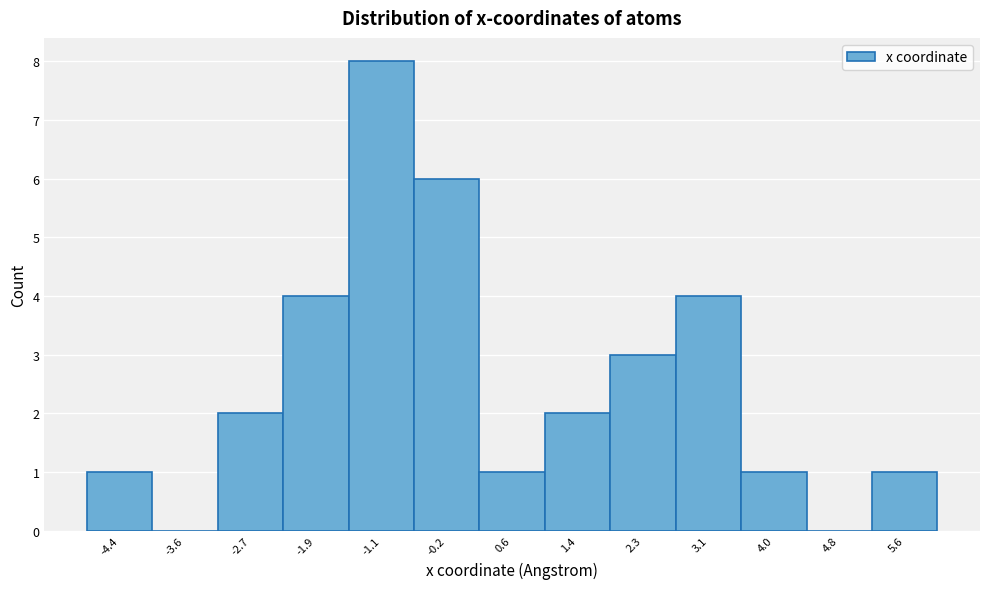

Reading left to right, transcribe this chart: for each bar, give the range it covers on the x-axis and its height. Neither the bar edges nor the heights are printed on the chart, so give them approximately, as read against the axes.

-4.8 to -4.0: 1
-4.0 to -3.2: 0
-3.2 to -2.3: 2
-2.3 to -1.5: 4
-1.5 to -0.6: 8
-0.6 to 0.2: 6
0.2 to 1.0: 1
1.0 to 1.9: 2
1.9 to 2.7: 3
2.7 to 3.5: 4
3.5 to 4.4: 1
4.4 to 5.2: 0
5.2 to 6.1: 1